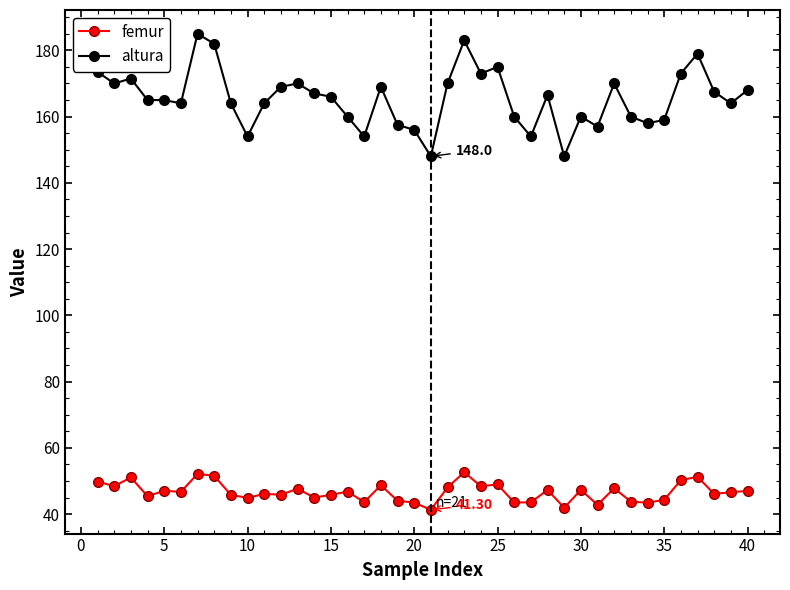

What is the average value of the femur series?

46.7